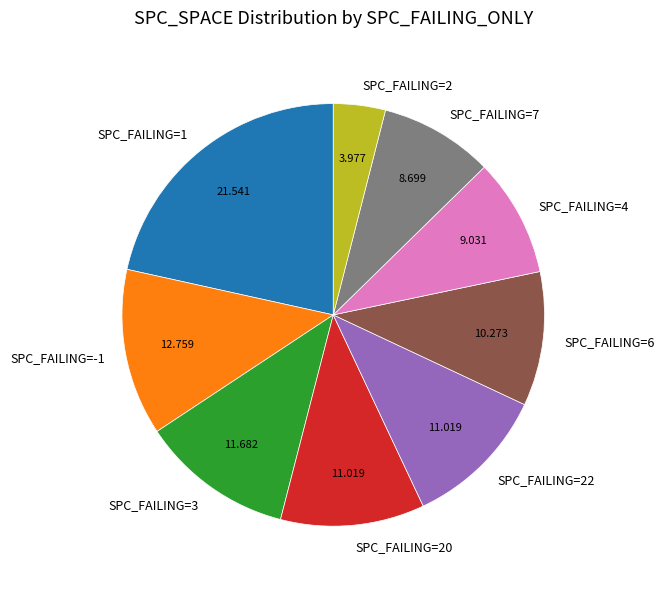

How many segments does this pie chart have?

9